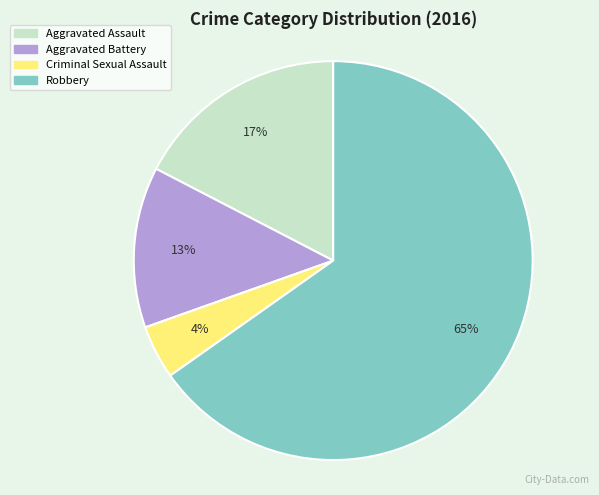

Which category has the biggest portion of the pie?

Robbery